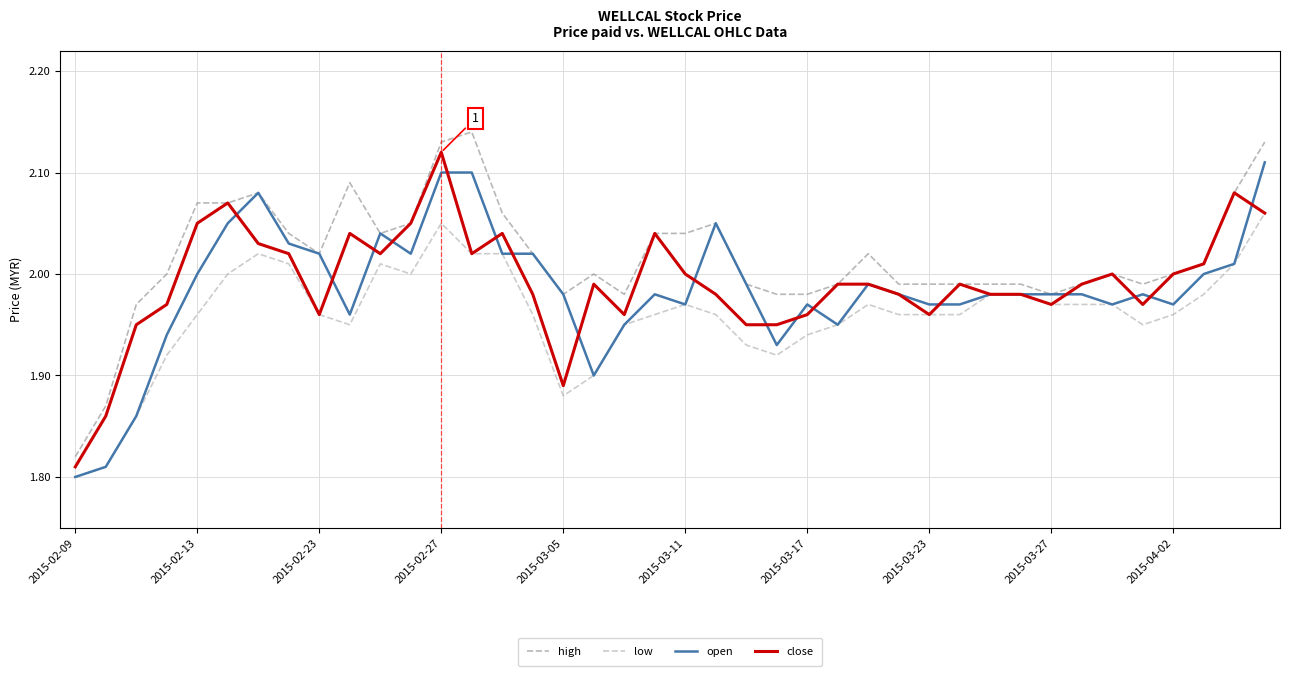

Which series has the largest total across all categories?

high